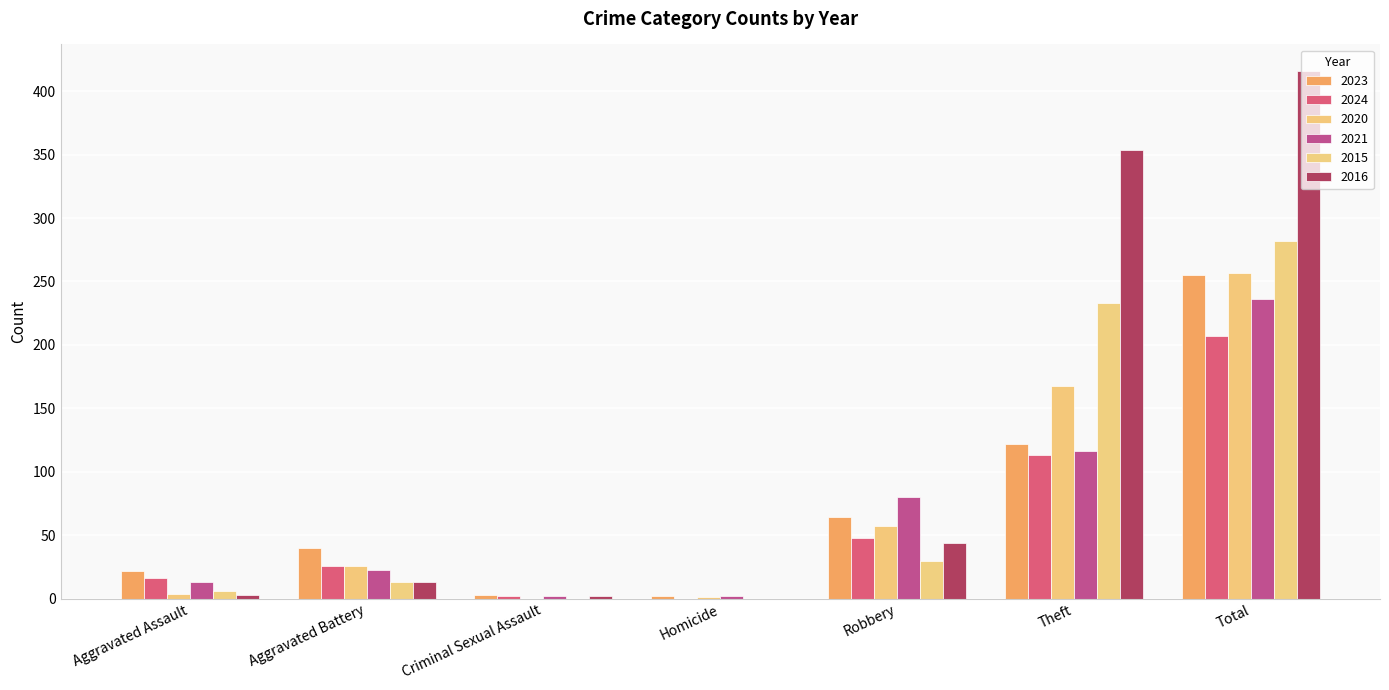

How many categories are shown in the chart?

7